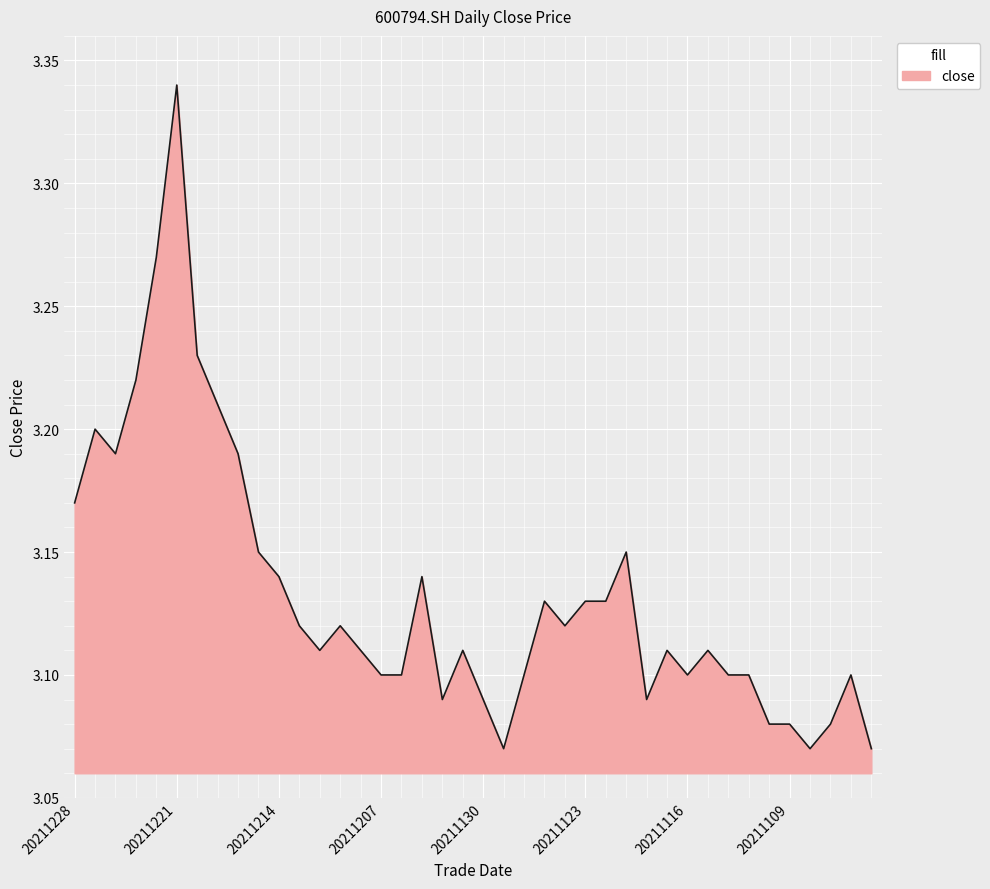

What is the difference between the maximum and minimum values?

0.3